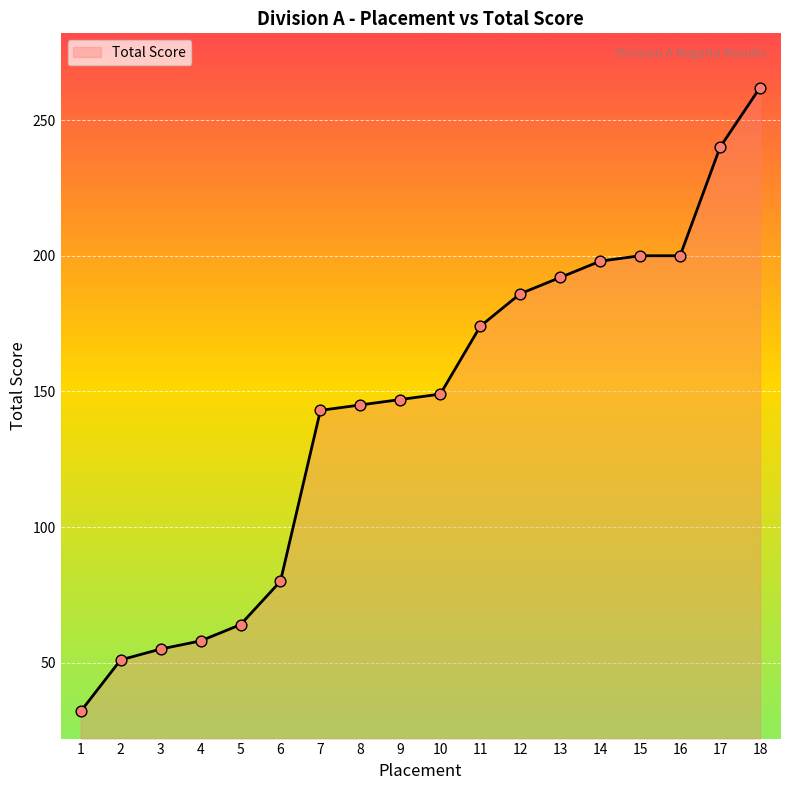

Between 5 and 10, which is larger?

10